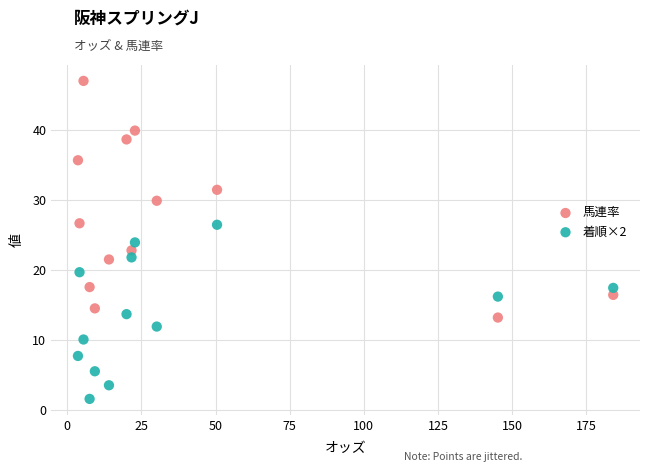

What are all the series names shown in the legend?

馬連率, 着順×2